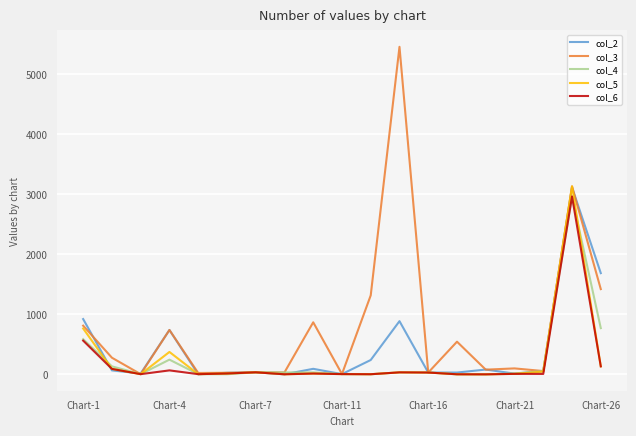

Which series has the largest range (max minus min)?

col_3